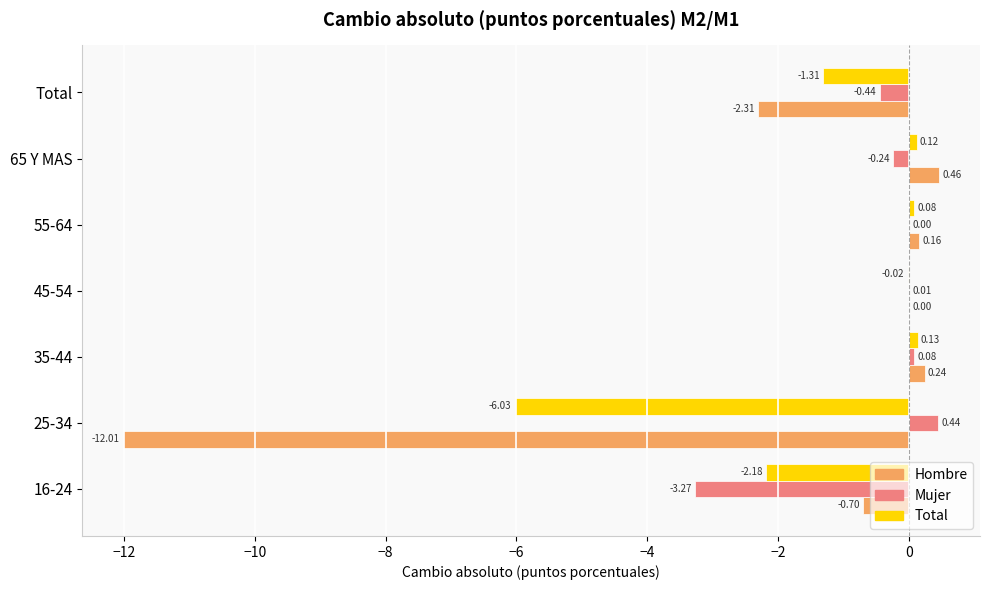

Is the value of Total at Total greater than the value of Mujer at 16-24?

Yes